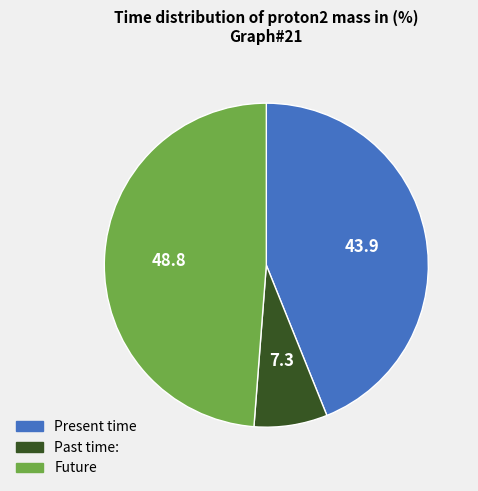

Does any single category account for the majority?

No